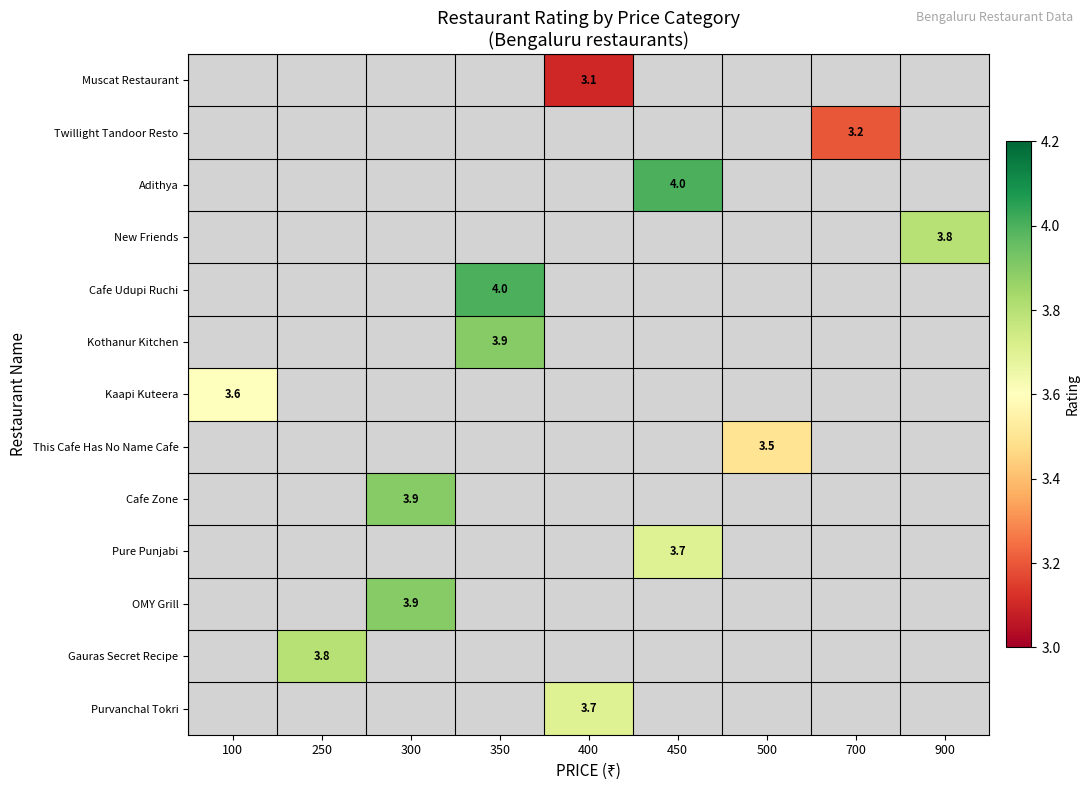

True or false: Pure Punjabi has a value of 1.9 at 450.

False